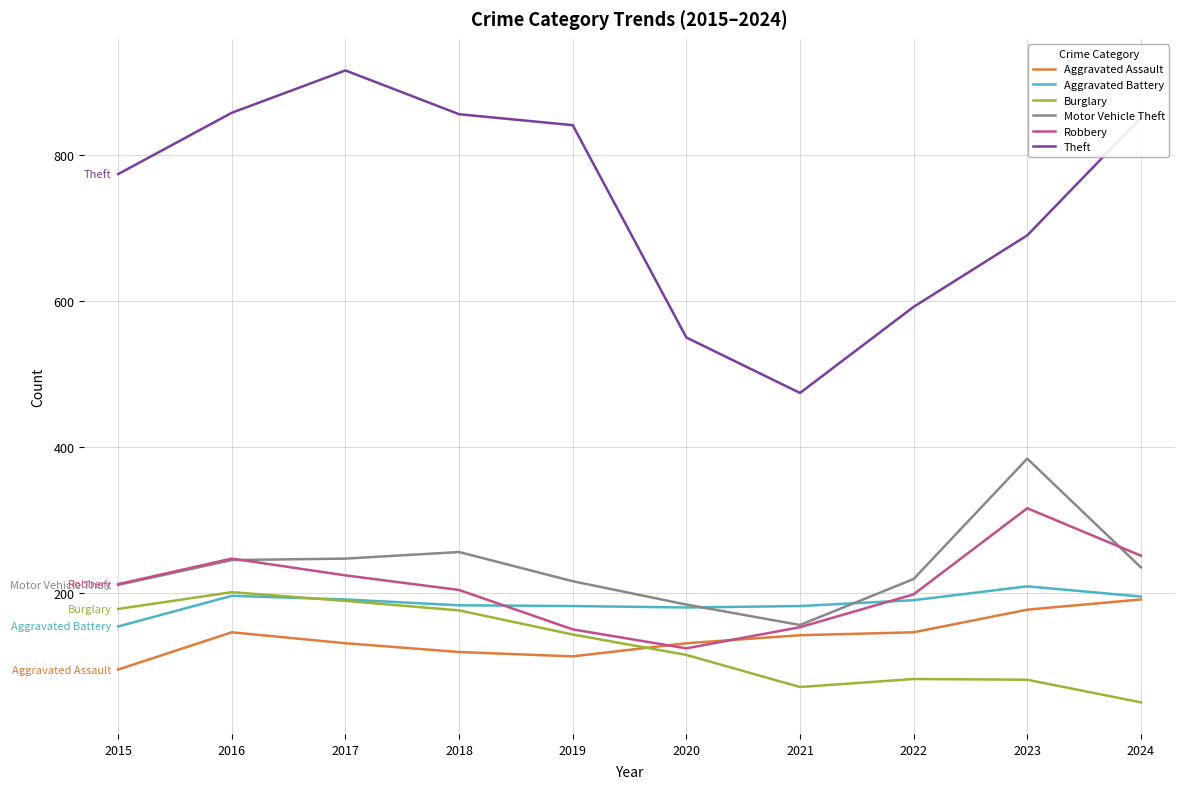

Count the number of data series in this chart.

6